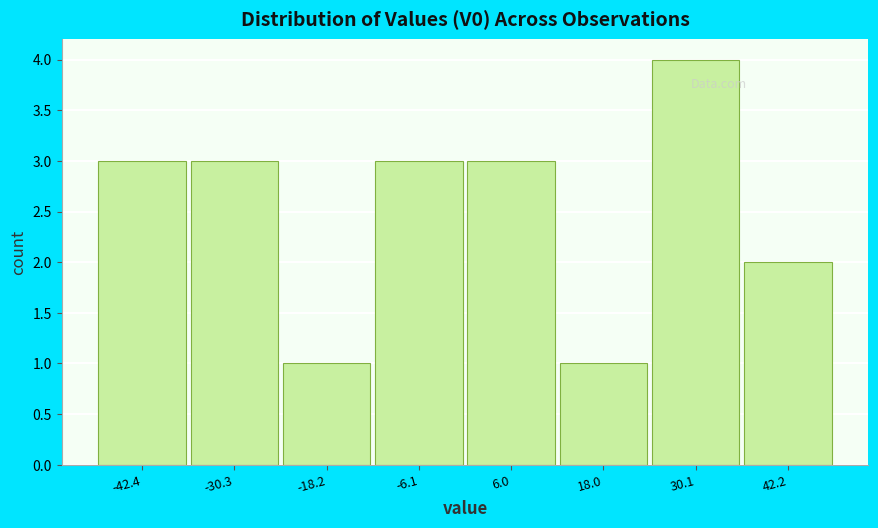

Reading left to right, list every bar in this chart as the range it spans on the x-axis followed by its height. Neither the bar edges nor the heights are printed on the chart, so give them approximately, as read against the axes.

-48 to -36: 3
-36 to -24: 3
-24 to -12: 1
-12 to 0: 3
0 to 12: 3
12 to 24: 1
24 to 36: 4
36 to 48: 2